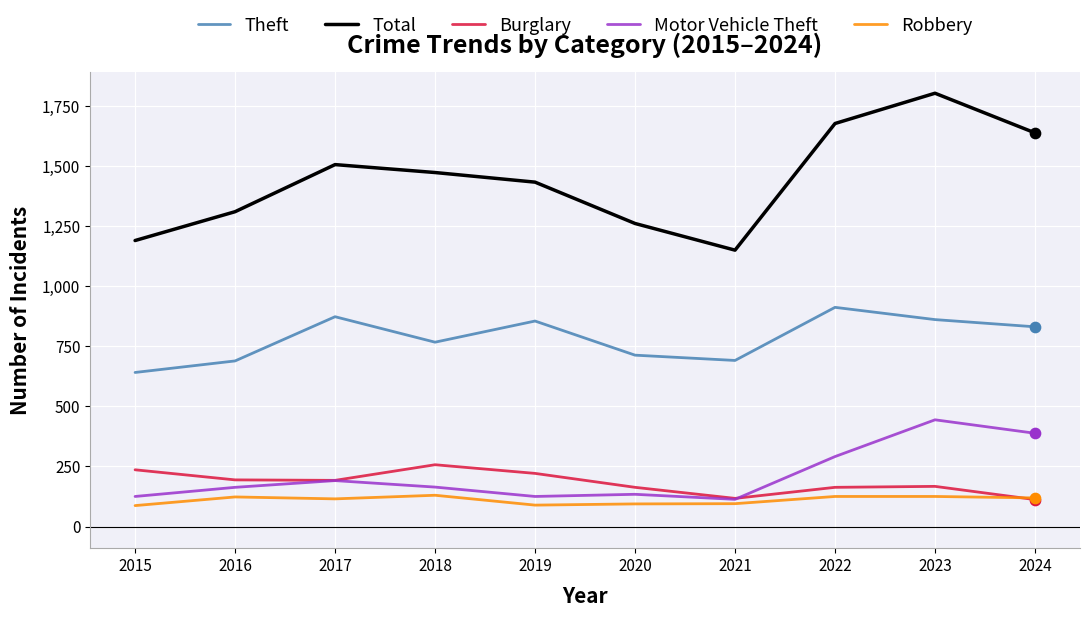

At how many categories does at least one series exceed 231?

10